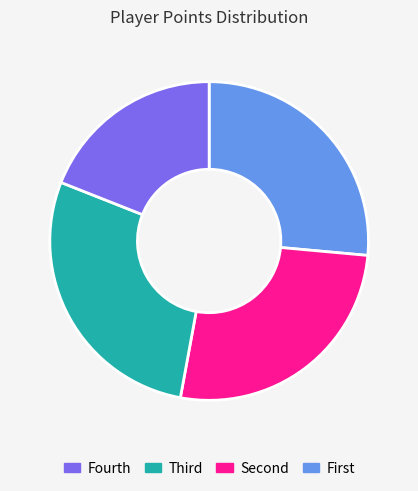

Is there any slice that represents more than half of the pie?

No